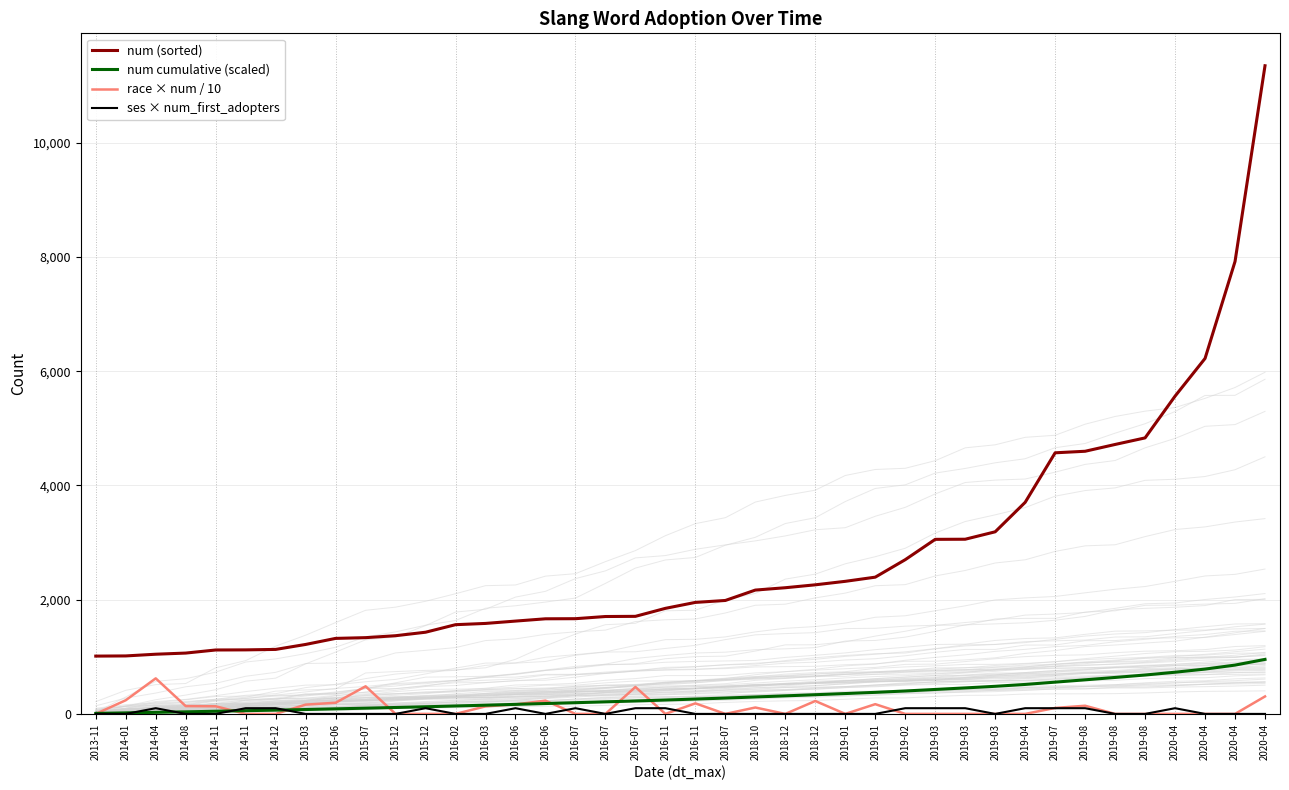

At which category is the sum across all series the highest?

2020-04